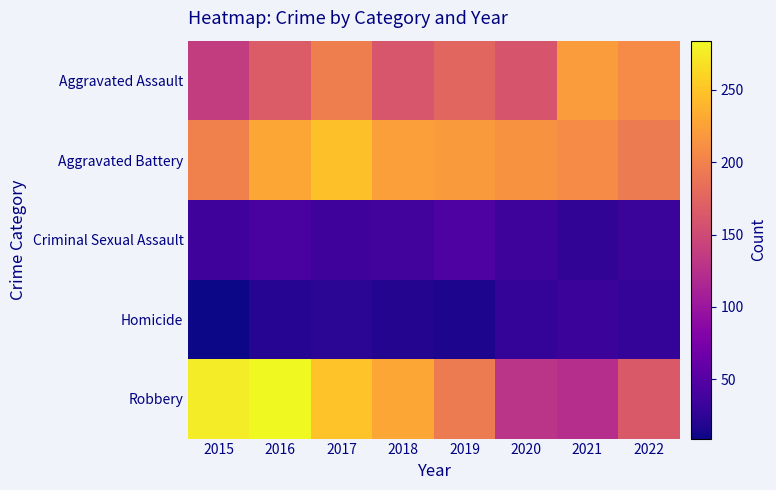

Reading left to right, transcribe all the data shown in this chart.

Aggravated Assault: 2015=137	2016=166	2017=198	2018=161	2019=176	2020=160	2021=221	2022=208
Aggravated Battery: 2015=200	2016=230	2017=247	2018=223	2019=220	2020=214	2021=208	2022=194
Criminal Sexual Assault: 2015=35	2016=42	2017=35	2018=37	2019=45	2020=34	2021=27	2022=32
Homicide: 2015=9	2016=20	2017=23	2018=19	2019=16	2020=29	2021=33	2022=29
Robbery: 2015=276	2016=284	2017=249	2018=230	2019=194	2020=129	2021=123	2022=164